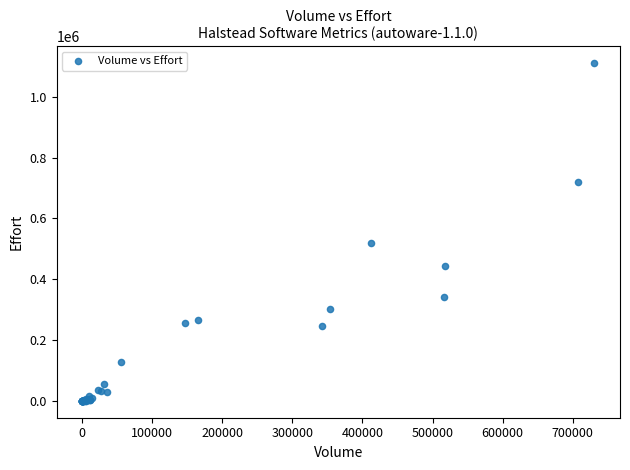

What Y value in the scatter plot is closest to 555360?

518493.8